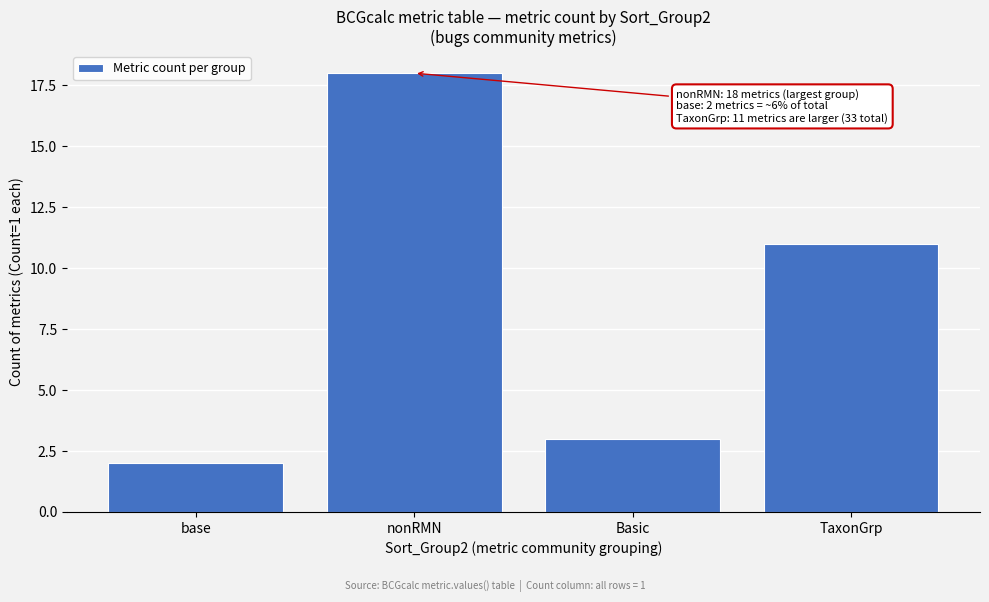

Reading left to right, what are all the values shown in this chart?

base=2	nonRMN=18	Basic=3	TaxonGrp=11